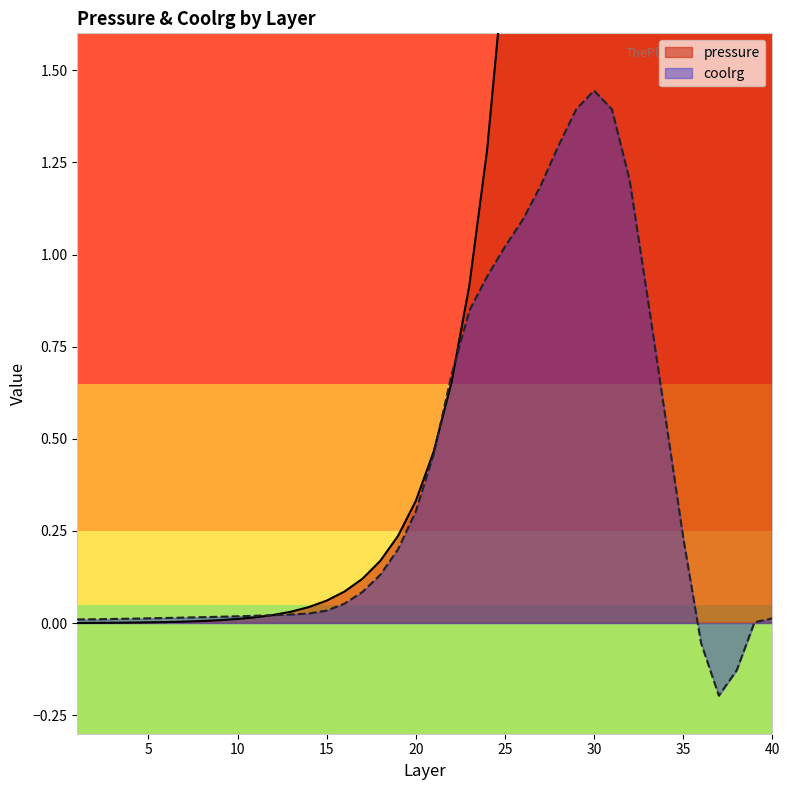

The pressure series shows 11.2 at 33. True or false?

False